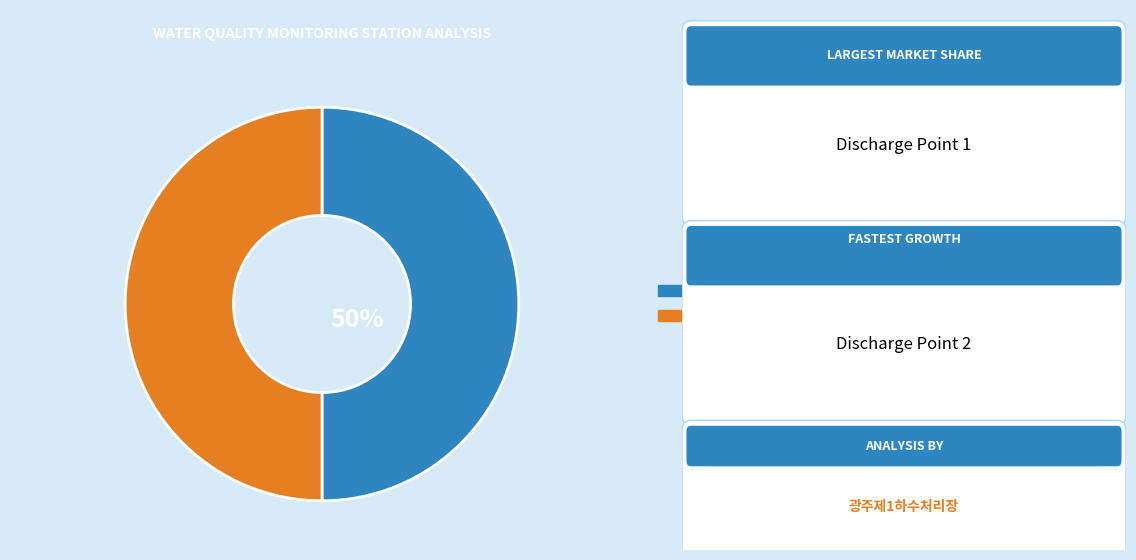

How many slices are in this pie chart?

2